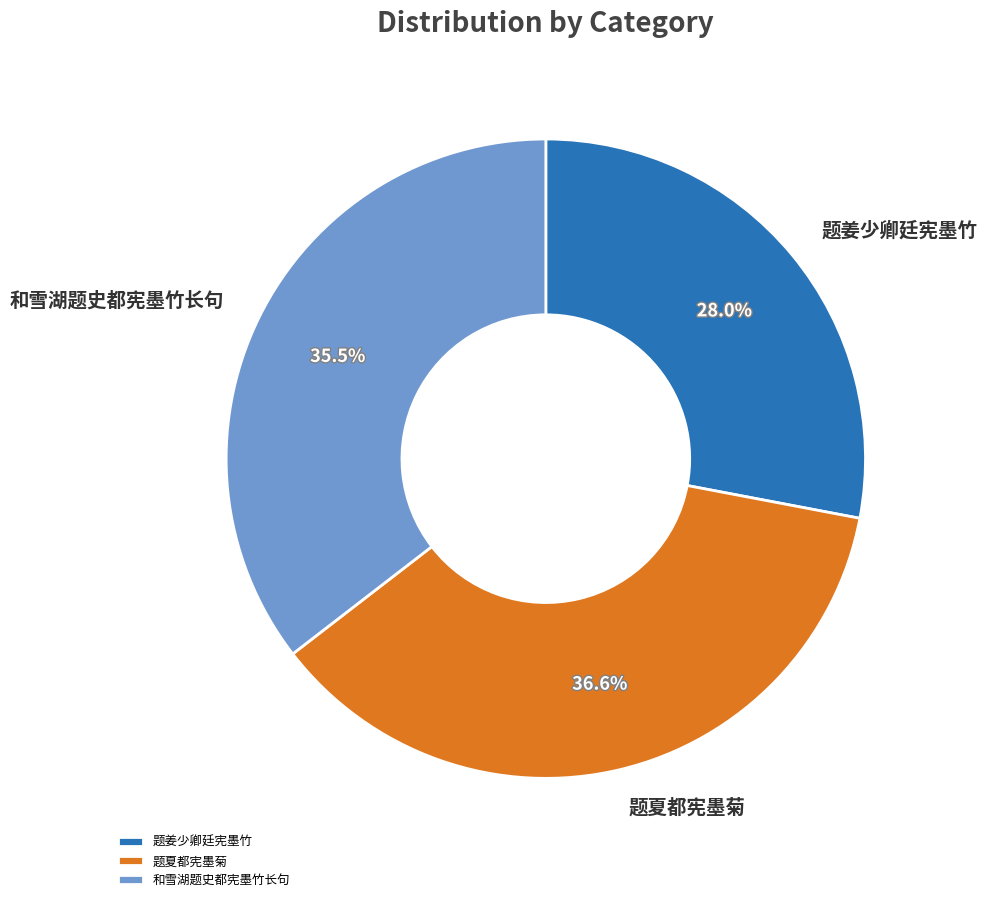

Between 和雪湖题史都宪墨竹长句 and 题夏都宪墨菊, which is larger?

题夏都宪墨菊